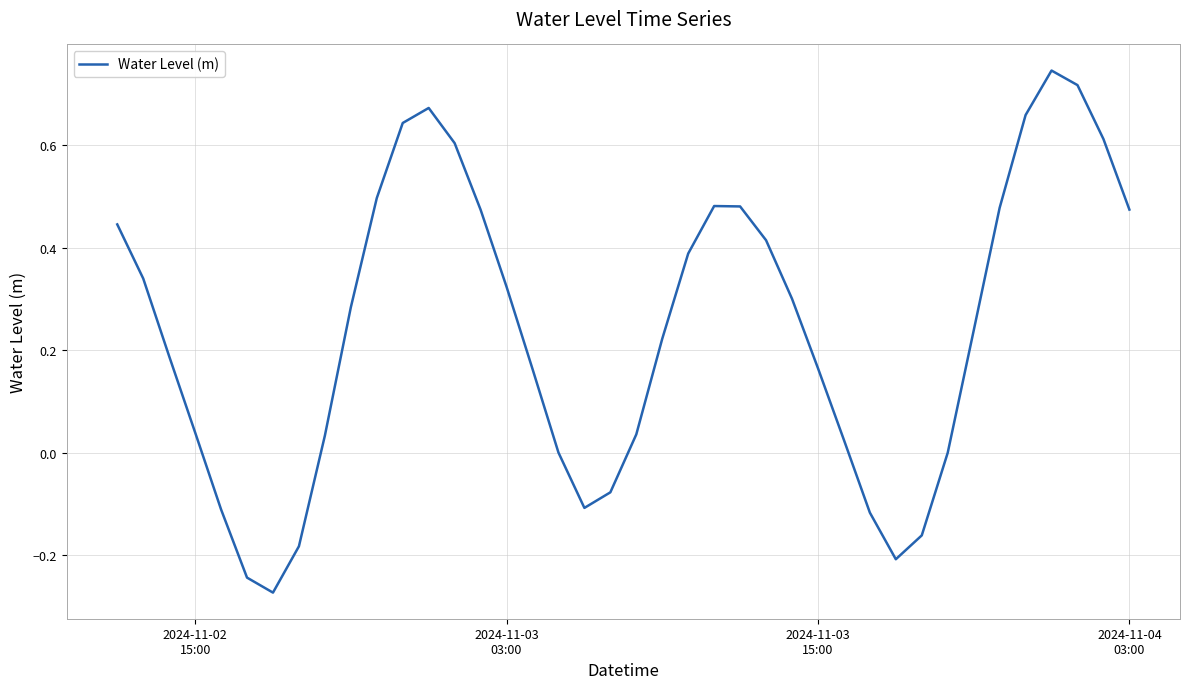

What is the difference between the maximum and minimum values?

1.0